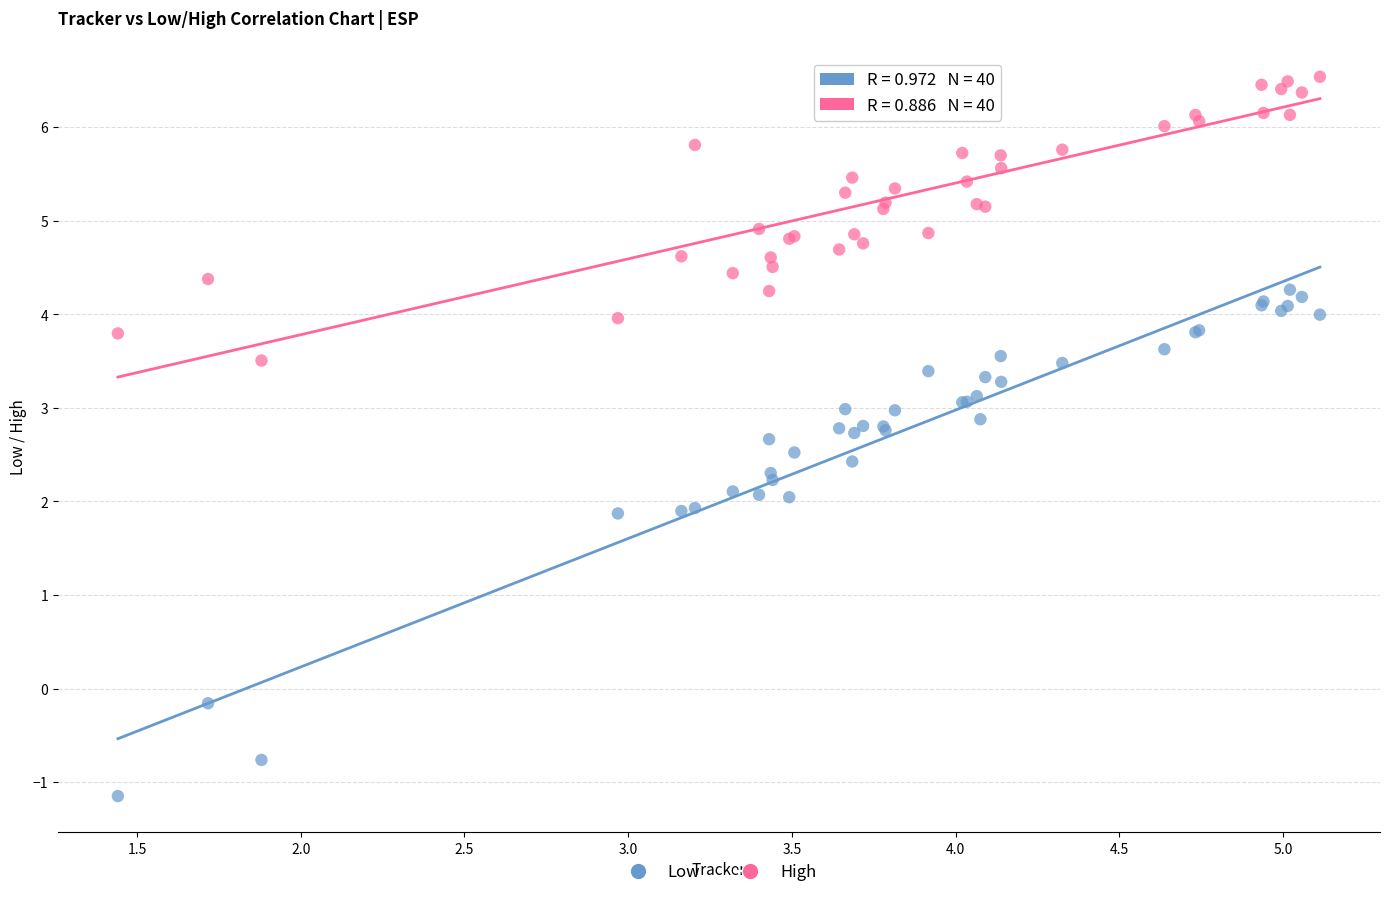

What is the X range (max minus min) for the scatter plot?

3.7